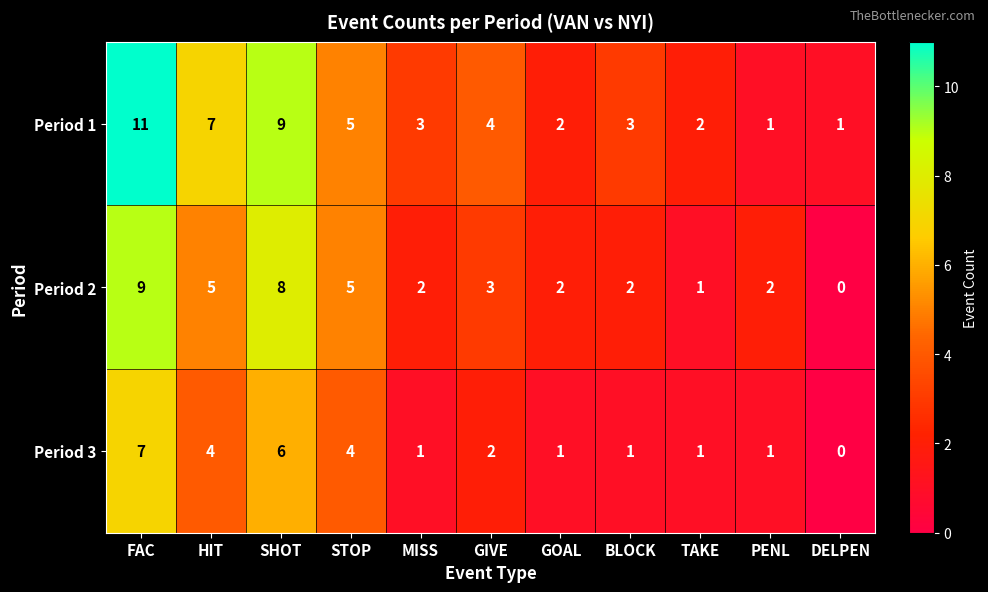

The Period 1 series shows 7 at HIT. True or false?

True